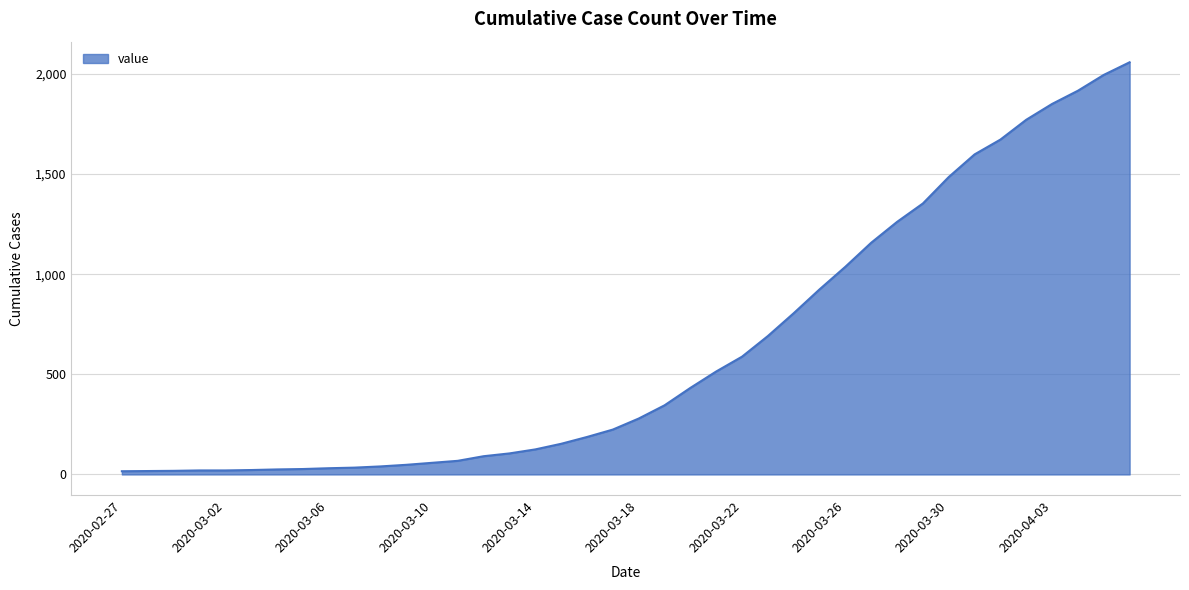

What is the greatest value displayed?

2058